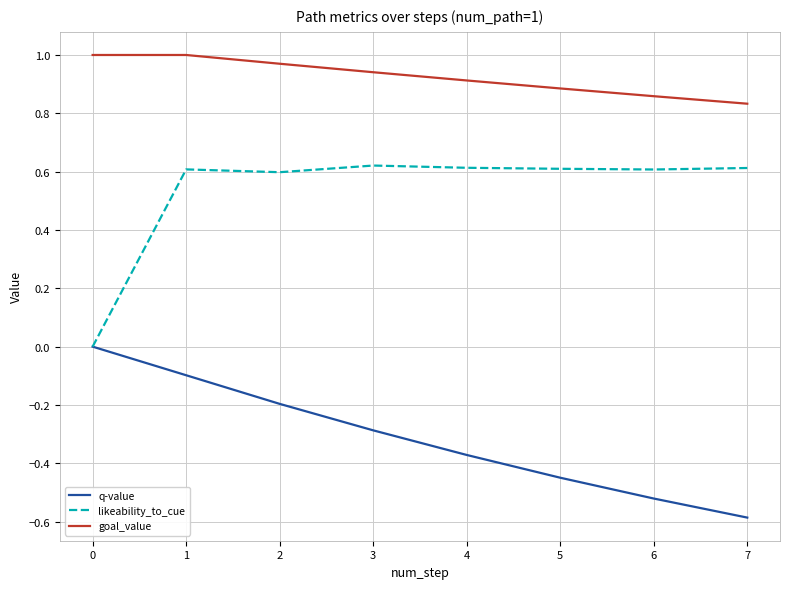

At which category is the sum across all series the highest?

1